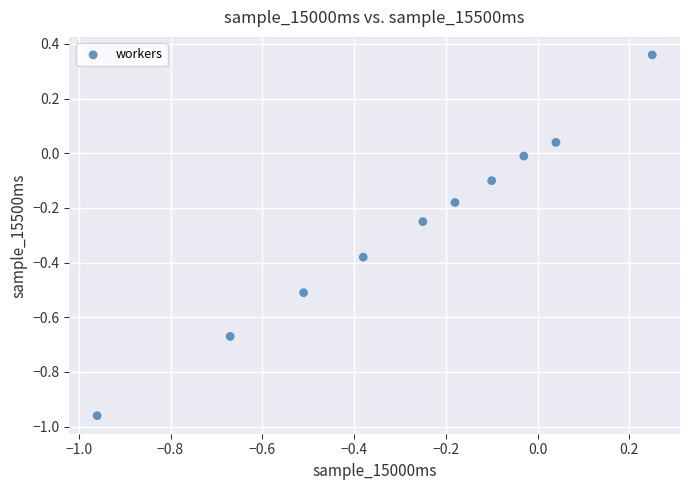

What is the average X value?

-0.3